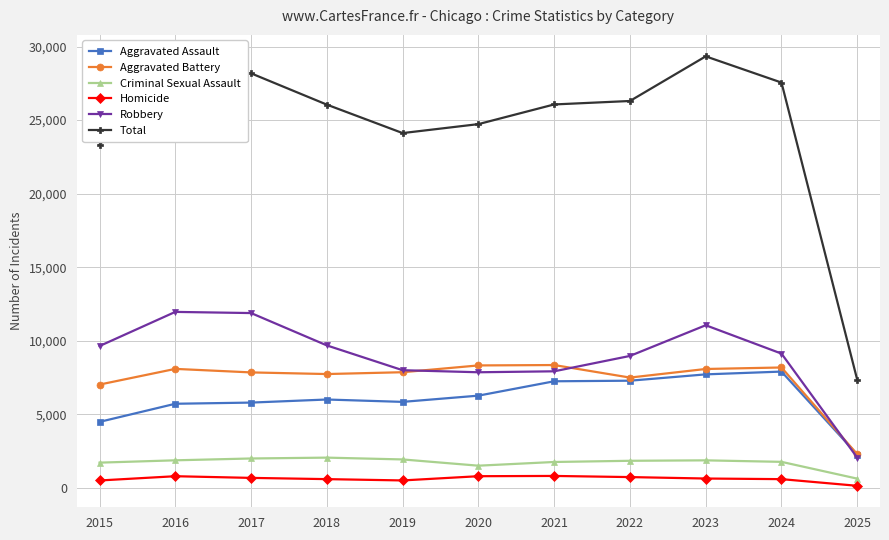

How many lines are shown in the chart?

6